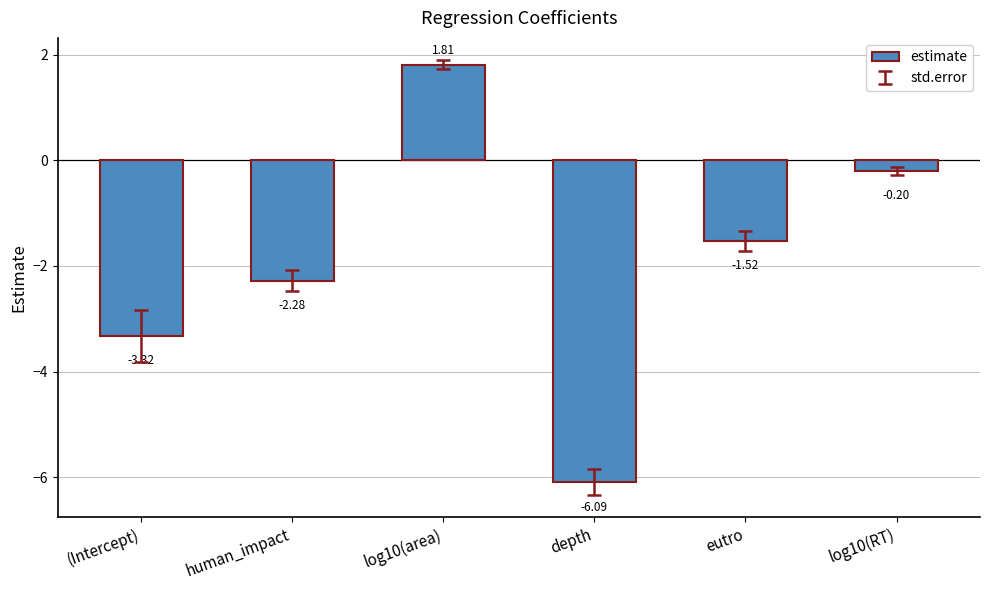

What is the difference between the maximum and minimum values?

7.9